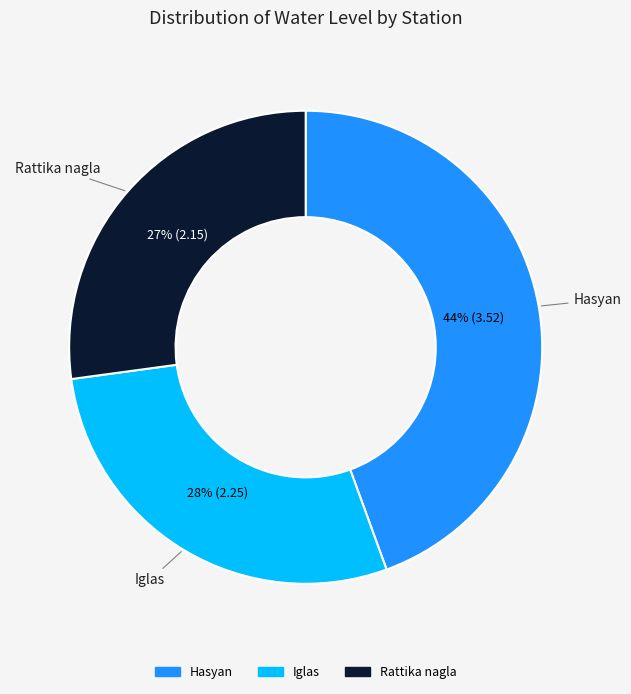

Which category has the biggest portion of the pie?

Hasyan